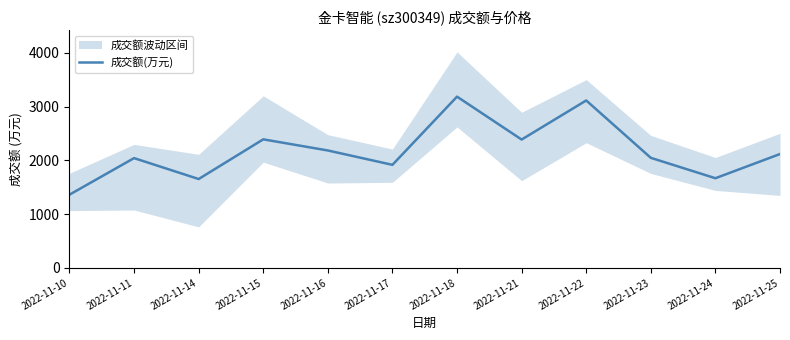

At which category does the data reach its first local peak?

2022-11-11